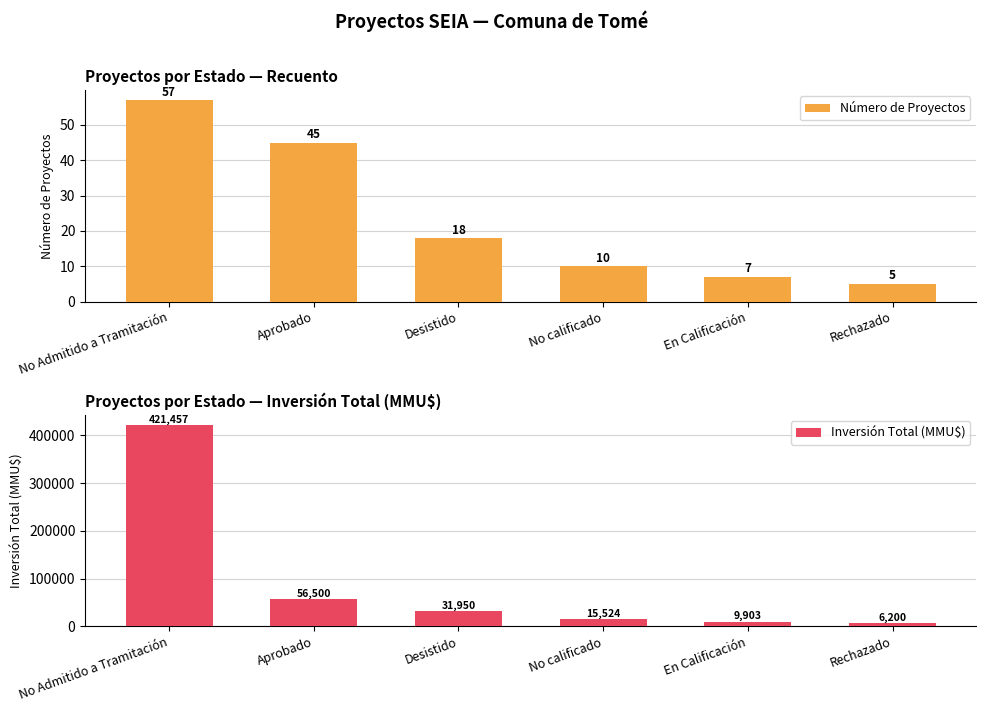

What is the lowest value of the Inversión Total (MMU$) series?

6200